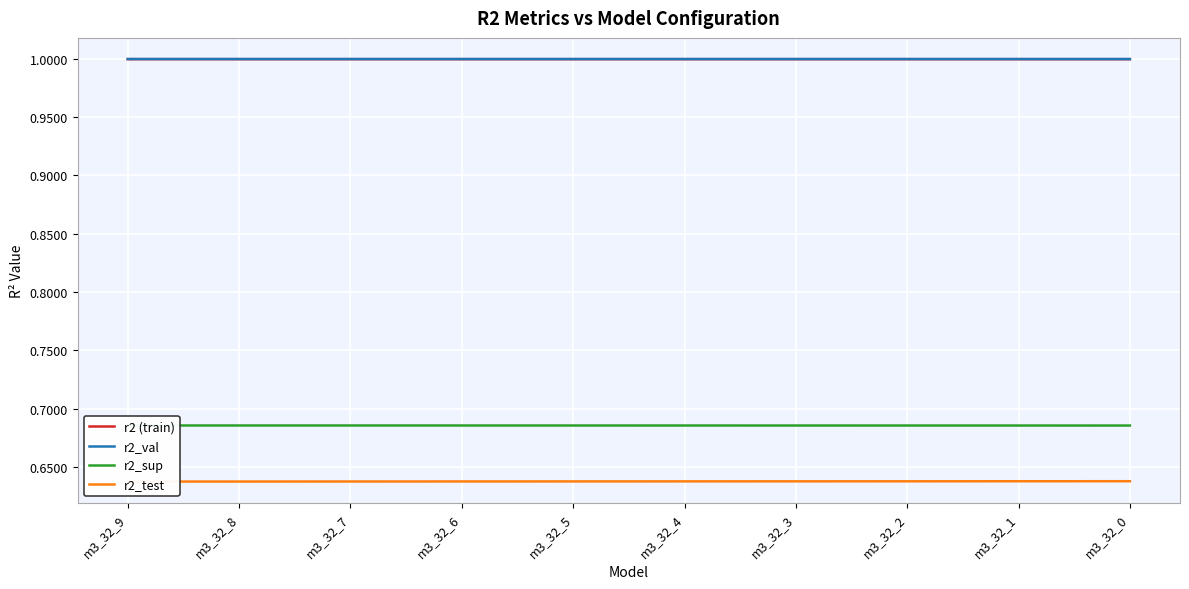

What is the lowest value of the r2_sup series?

0.7